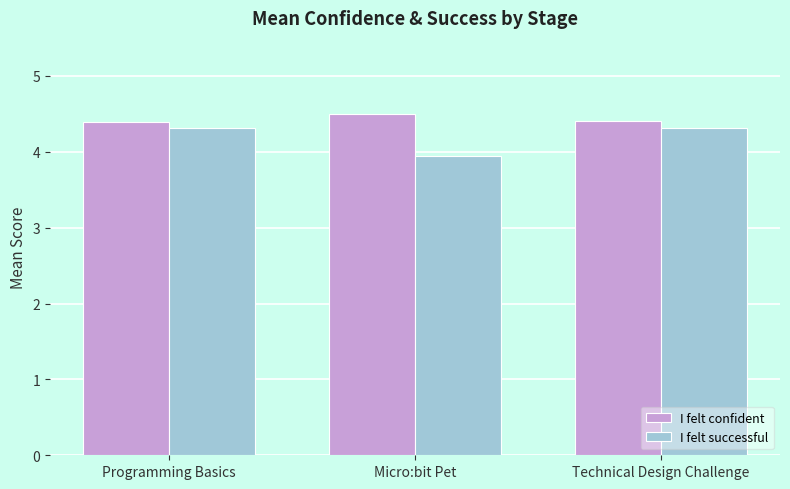

What is the minimum value shown in the chart?

3.9